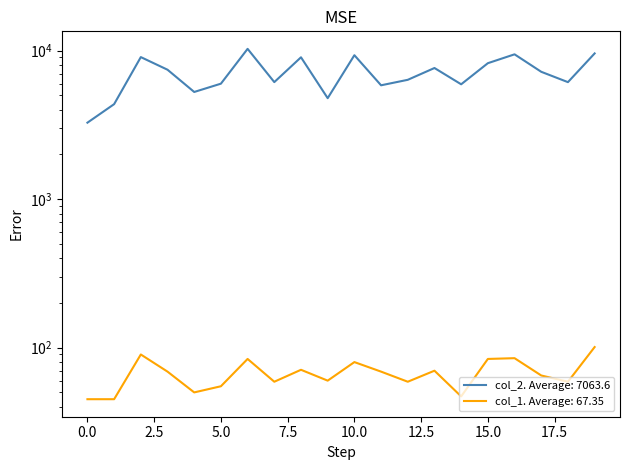

Reading left to right, what are all the values shown in this chart?

col_2: 0=3273	1=4362	2=9045	3=7438	4=5268	5=5991	6=10279	7=6138	8=9018	9=4785	10=9315	11=5842	12=6361	13=7638	14=5934	15=8230	16=9442	17=7202	18=6135	19=9576
col_1: 0=45	1=45	2=90	3=69	4=50	5=55	6=84	7=59	8=71	9=60	10=80	11=69	12=59	13=70	14=47	15=84	16=85	17=65	18=59	19=101